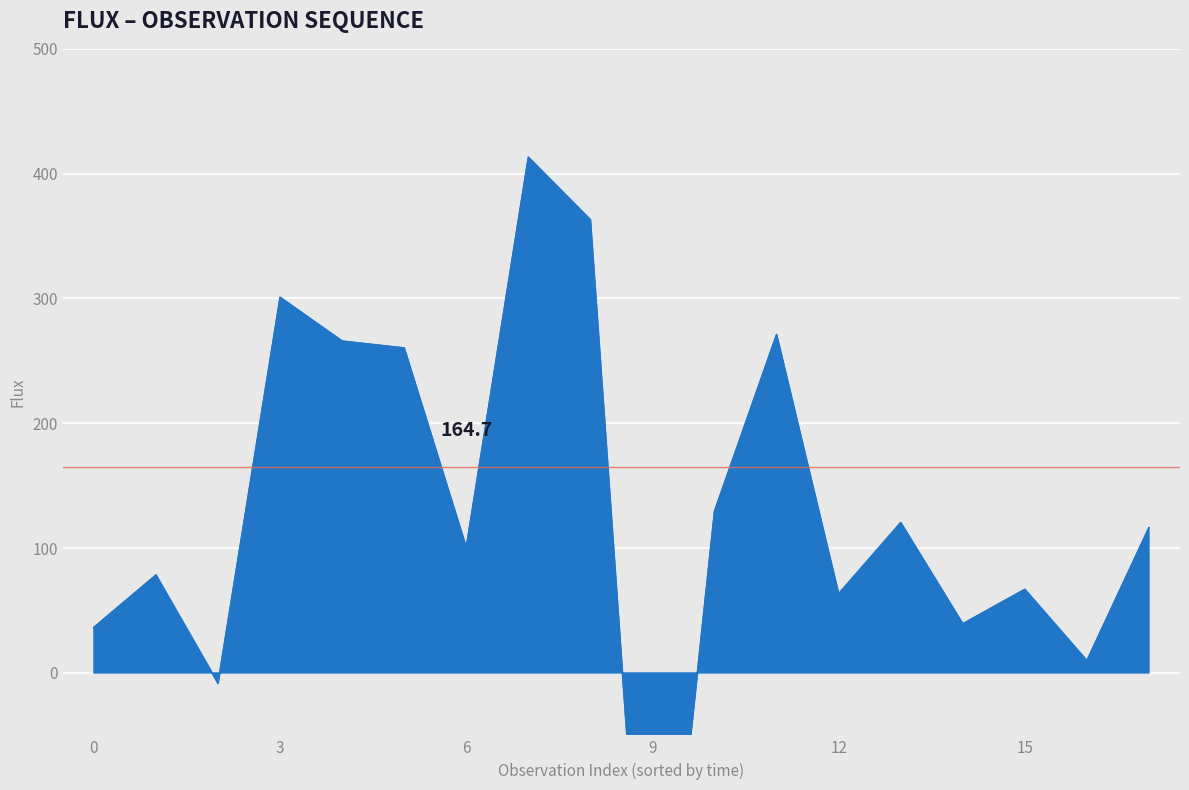

True or false: the data shows 72.2 at 4.

False